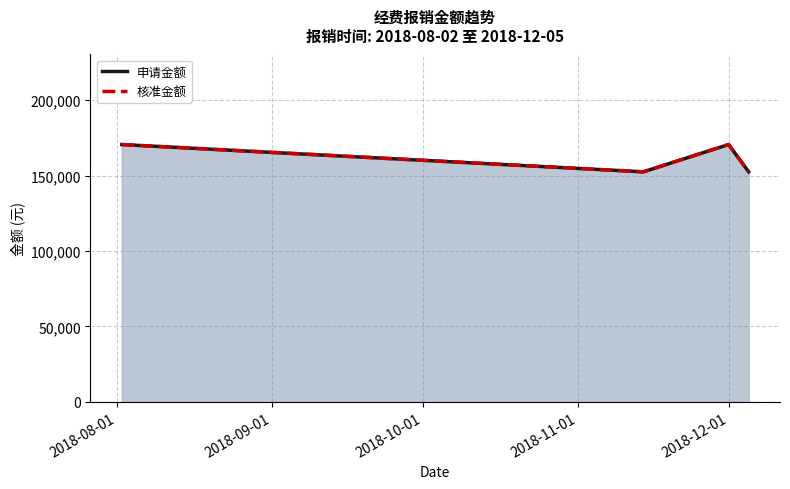

True or false: 申请金额 and 核准金额 cross at least once.

False